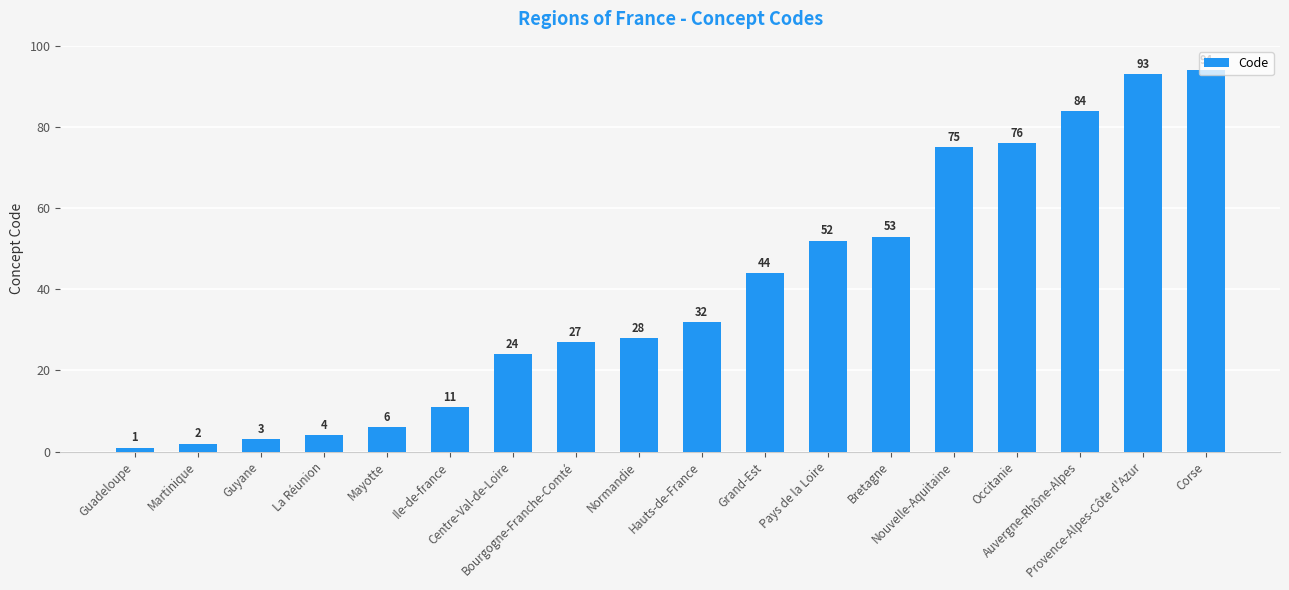

What is the greatest value displayed?

94